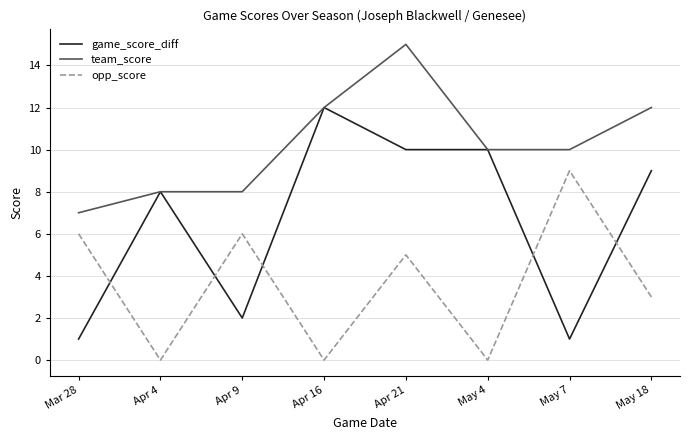

What is the spread (max minus min) of values at Apr 4?

8